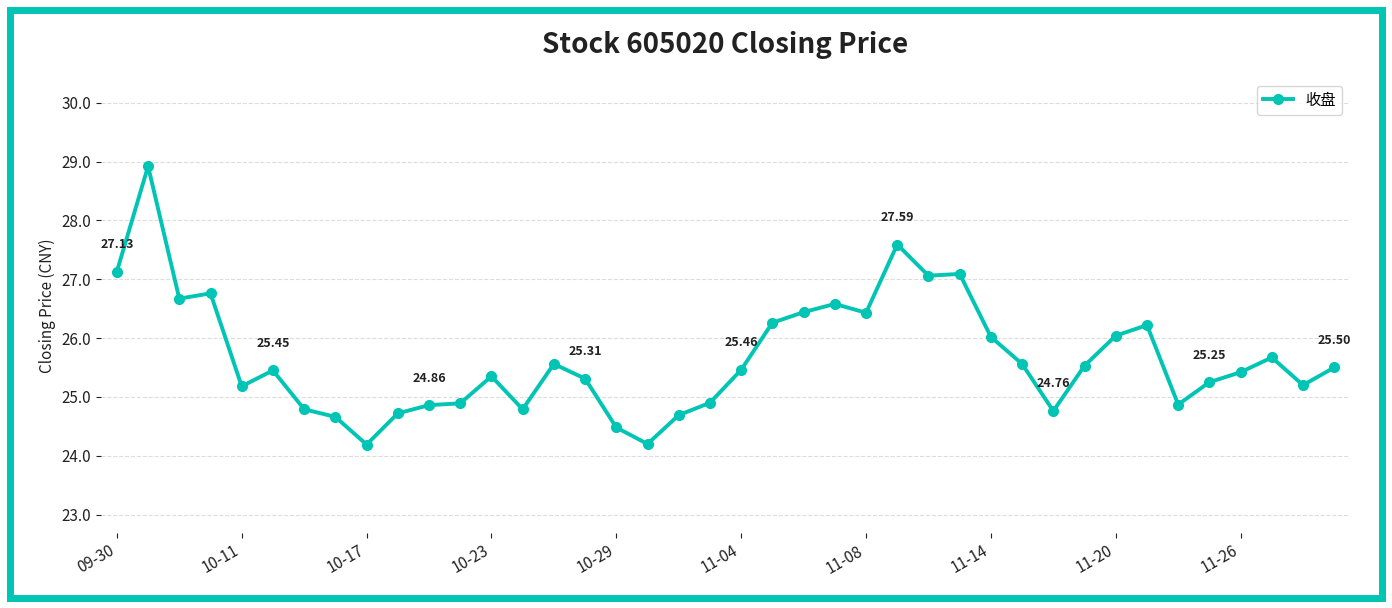

What is the average value?

25.7